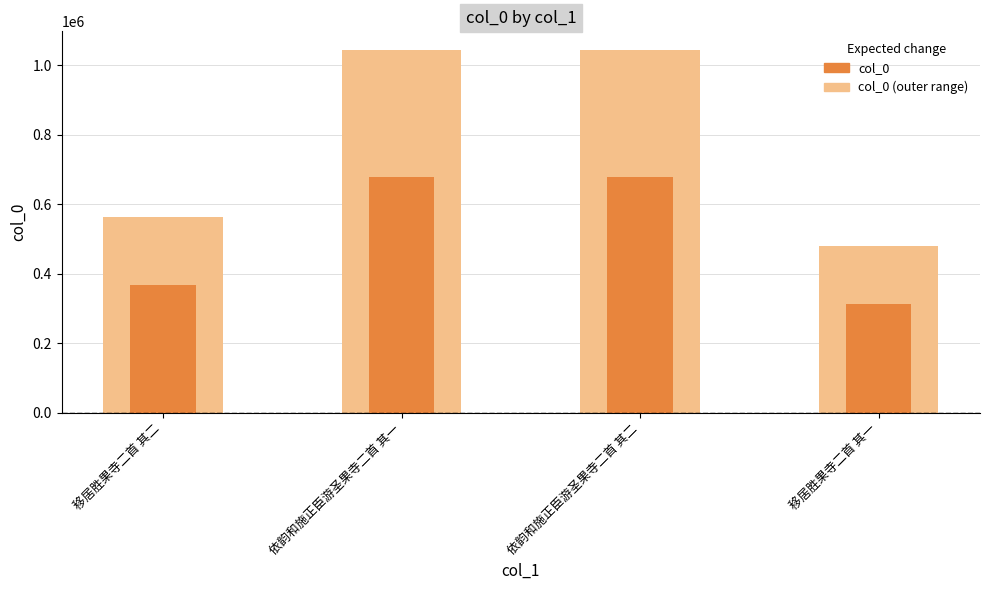

List the series in order of their overall mean, highest first.

col_0 (outer range), col_0